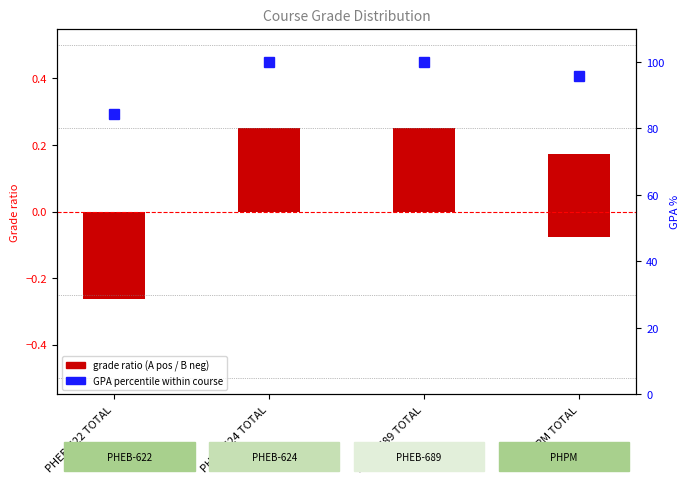

Which label corresponds to the smallest value in the chart?

PHEB-622 TOTAL